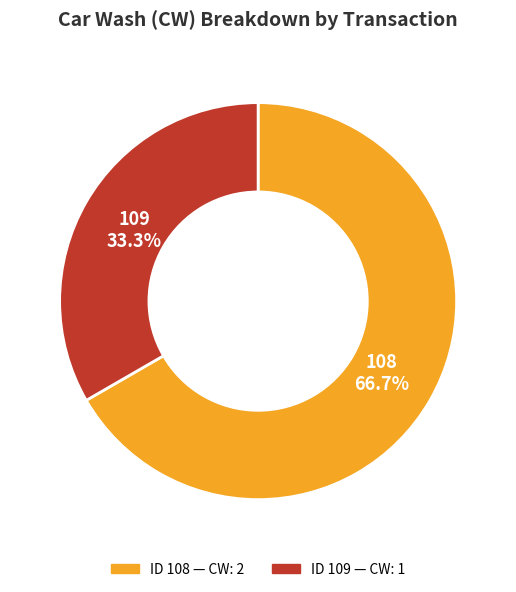

What is the ratio of the value at 108 to the value at 109?

2.0